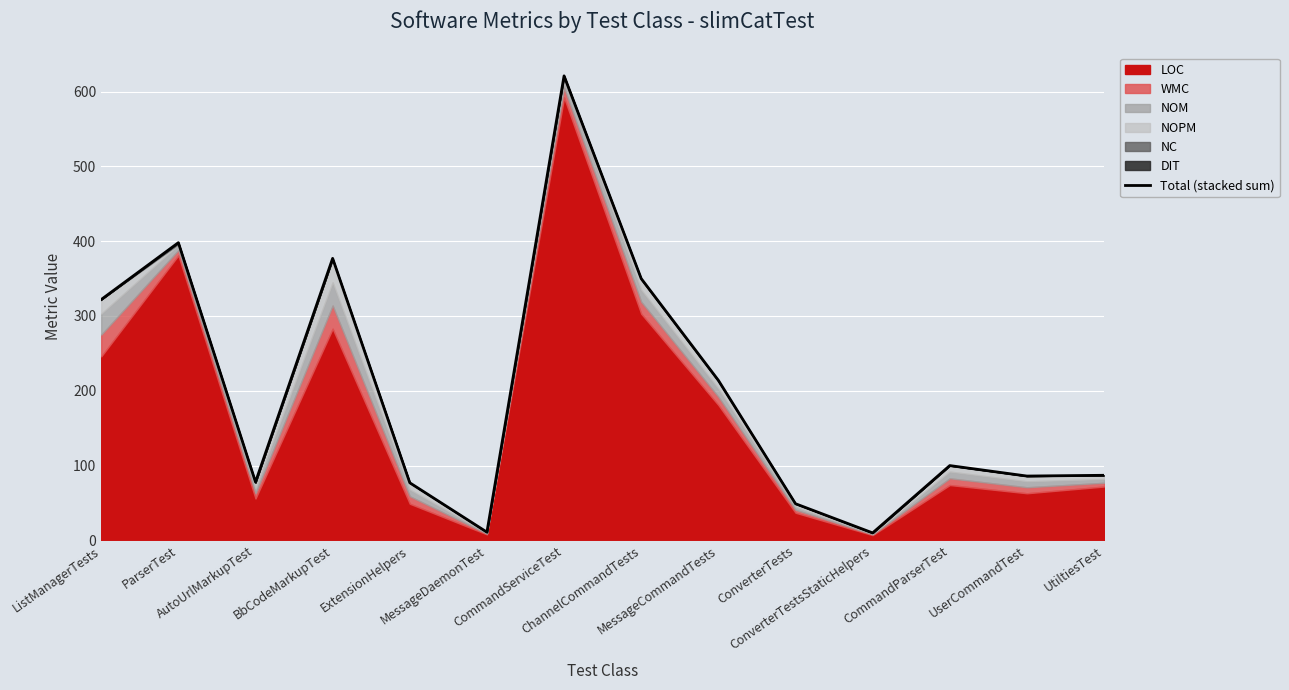

The chart shows a value of 118 at BbCodeMarkupTest. True or false?

False